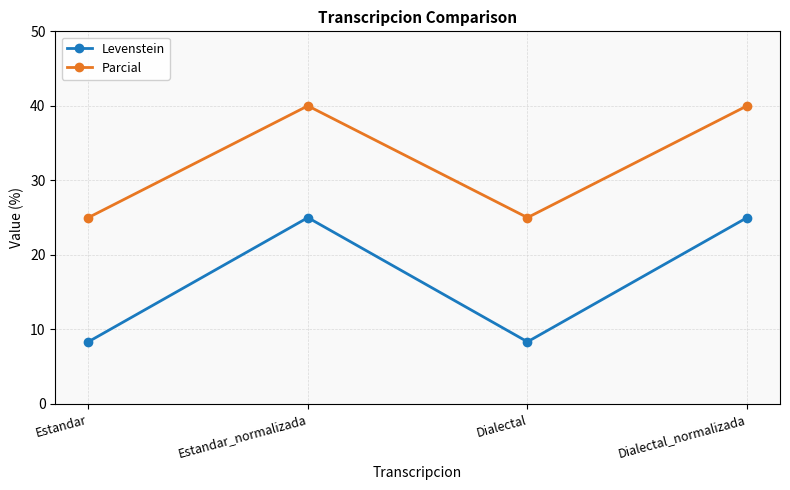

How many distinct data groups are displayed?

2